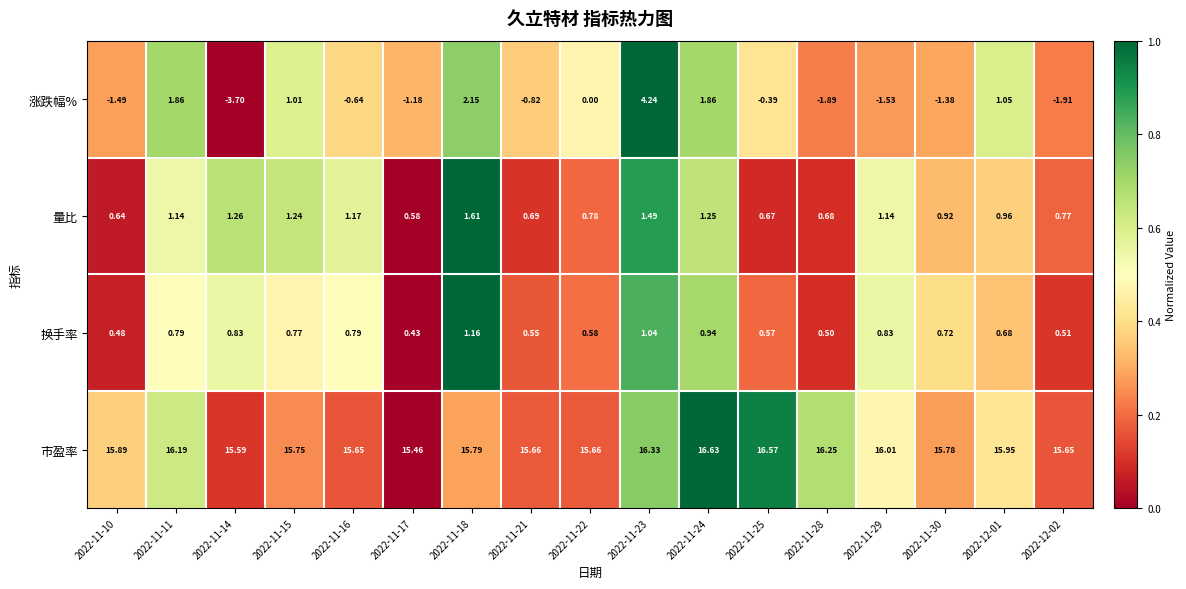

Rank the series at 2022-12-02 from highest to lowest value.

市盈率, 量比, 换手率, 涨跌幅%